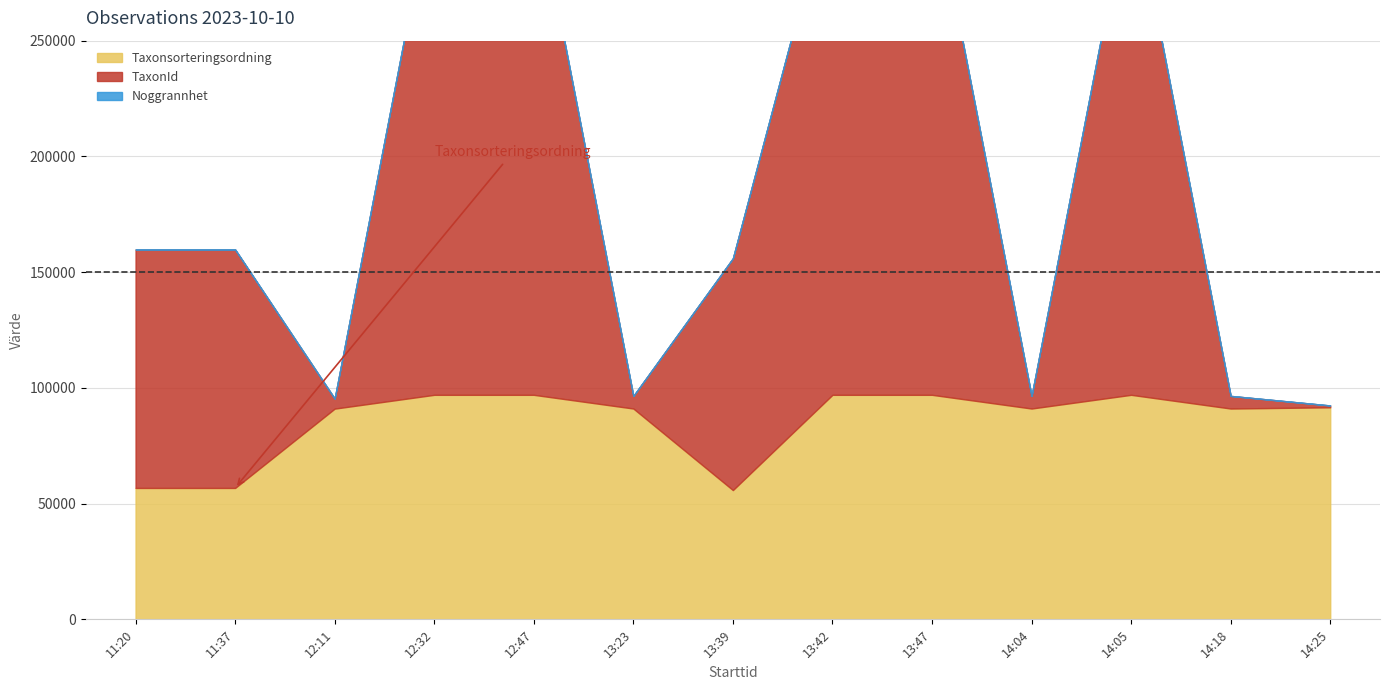

True or false: Noggrannhet has a value of 5 at 12:11.

False